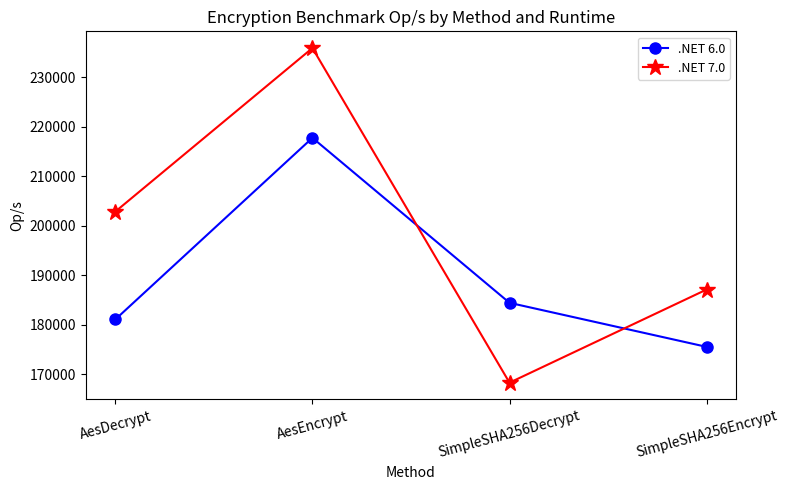

At which category does .NET 7.0 reach its first local peak?

AesEncrypt